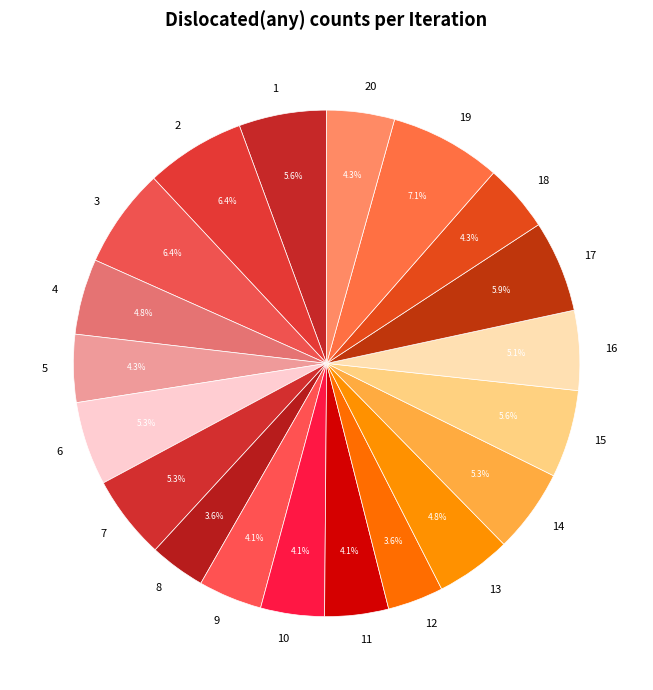

What percentage is the 17 slice, to the nearest percent?

6%